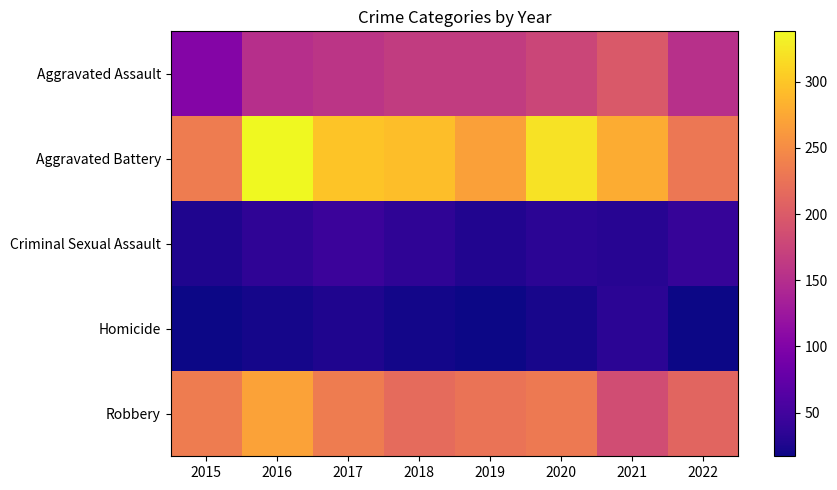

Reading left to right, extract all data points from this chart.

Aggravated Assault: 2015=103	2016=152	2017=158	2018=165	2019=166	2020=177	2021=198	2022=153
Aggravated Battery: 2015=234	2016=338	2017=298	2018=293	2019=268	2020=321	2021=278	2022=230
Criminal Sexual Assault: 2015=26	2016=36	2017=45	2018=36	2019=28	2020=34	2021=31	2022=41
Homicide: 2015=17	2016=22	2017=27	2018=20	2019=18	2020=23	2021=34	2022=17
Robbery: 2015=235	2016=270	2017=234	2018=217	2019=226	2020=232	2021=185	2022=211